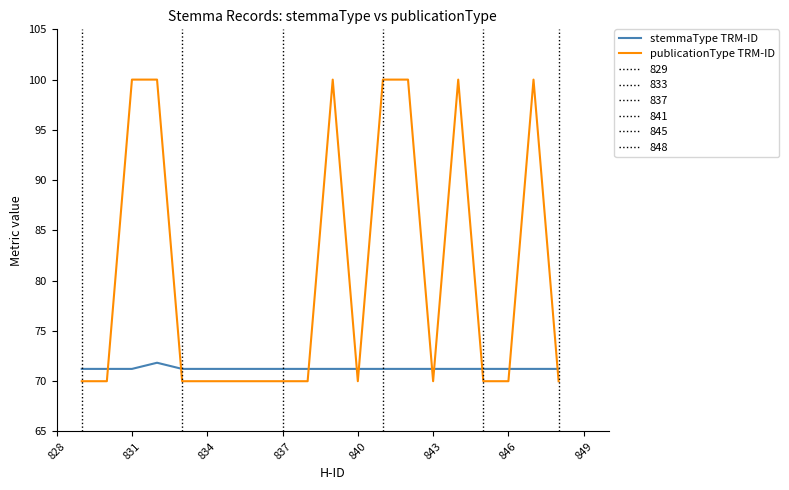

True or false: publicationType TRM-ID and stemmaType TRM-ID cross at least once.

True